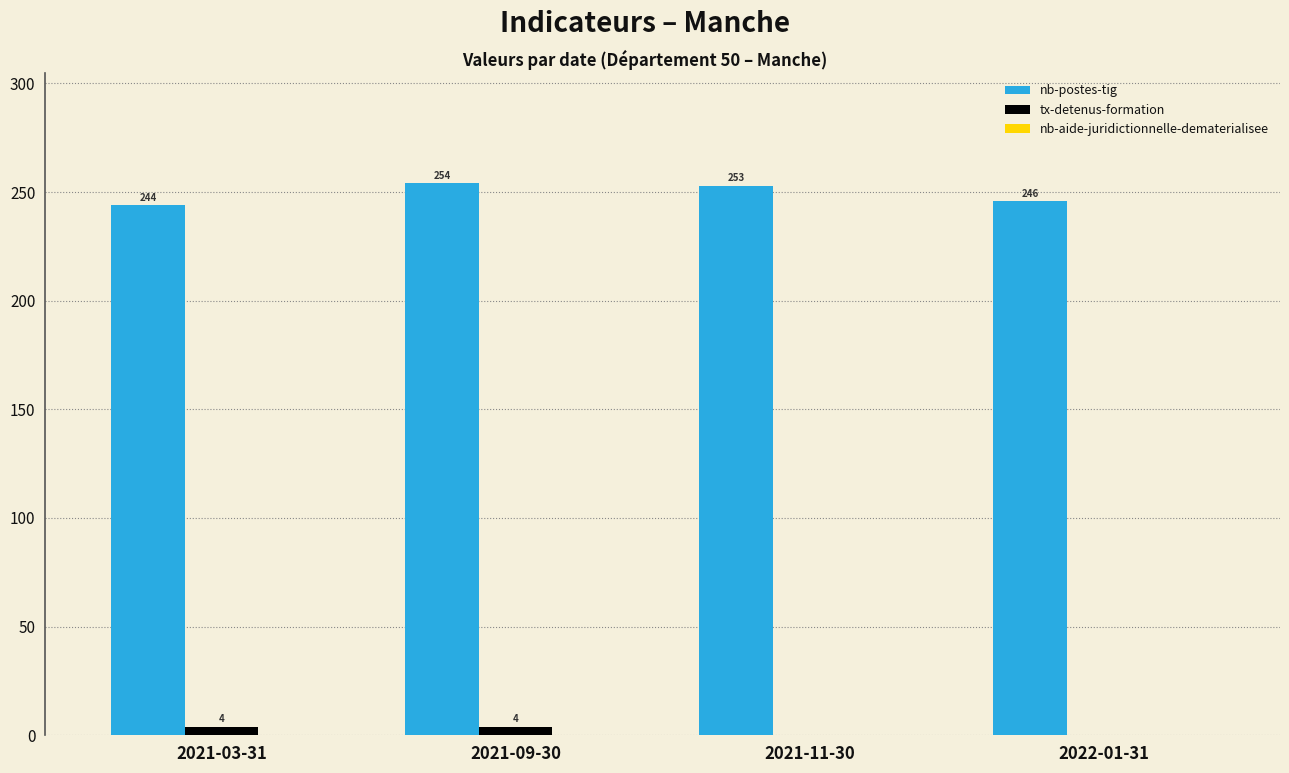

Is it true that nb-postes-tig equals 254 at 2021-09-30?

True